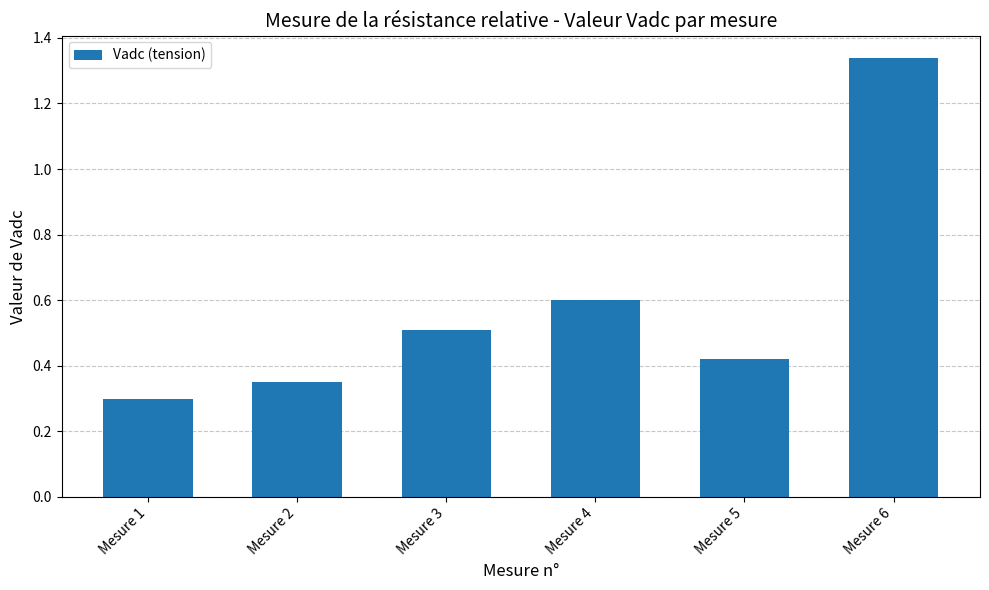

At which label is the value closest to 0?

Mesure 1